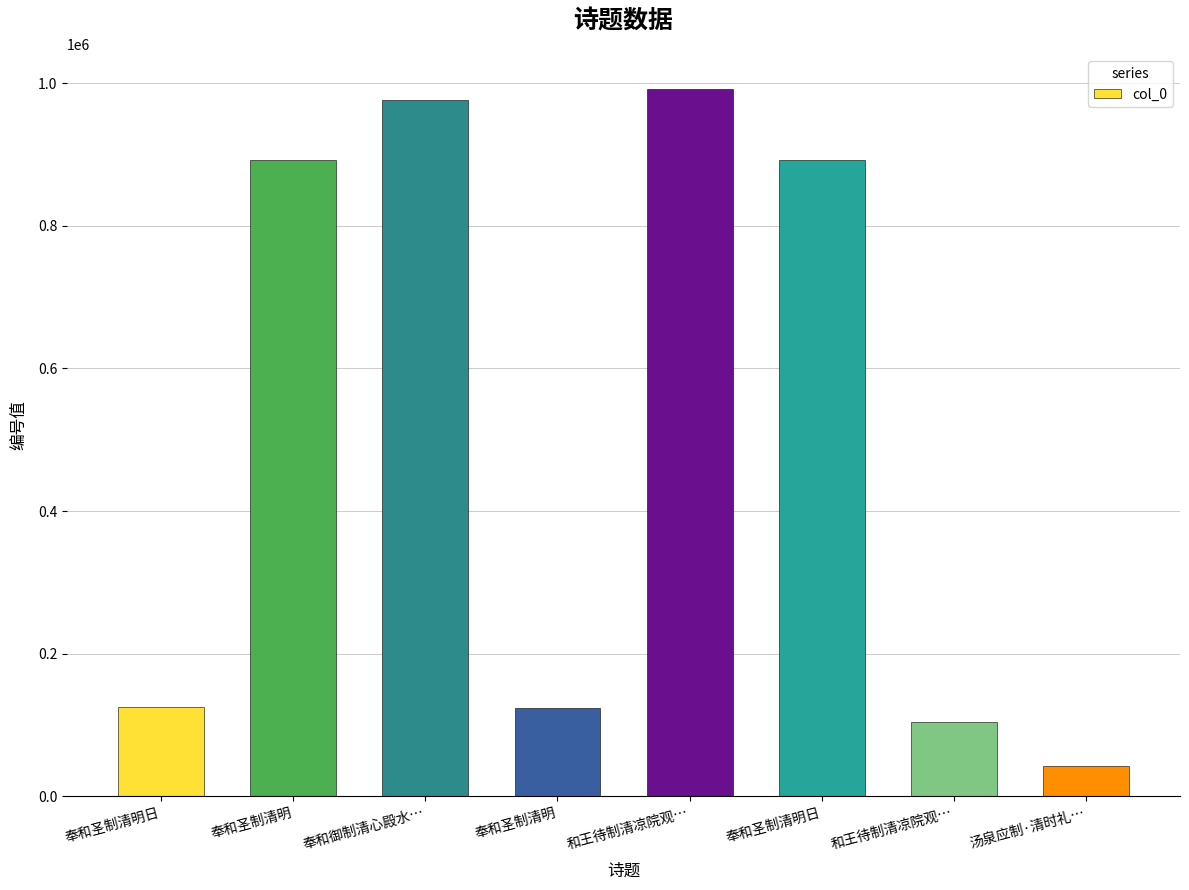

Are the bars horizontal?

No